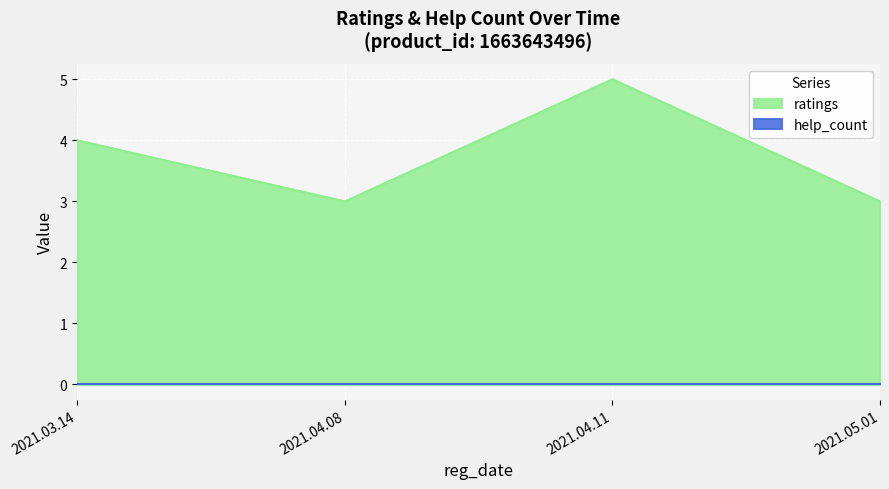

True or false: there are more than 1 points higher than both neighbors.

False